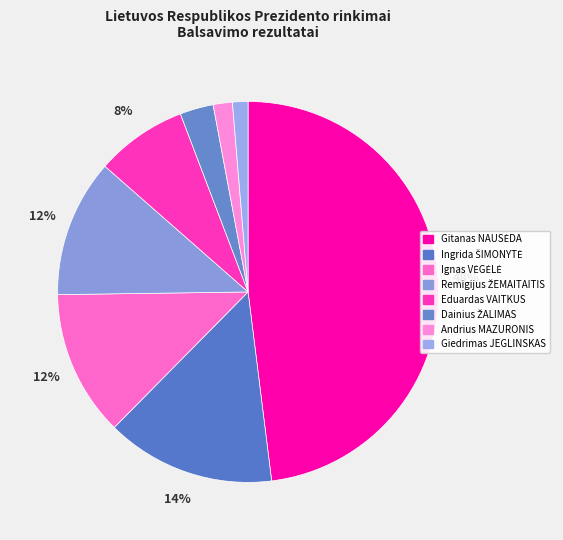

How many slices are in this pie chart?

8